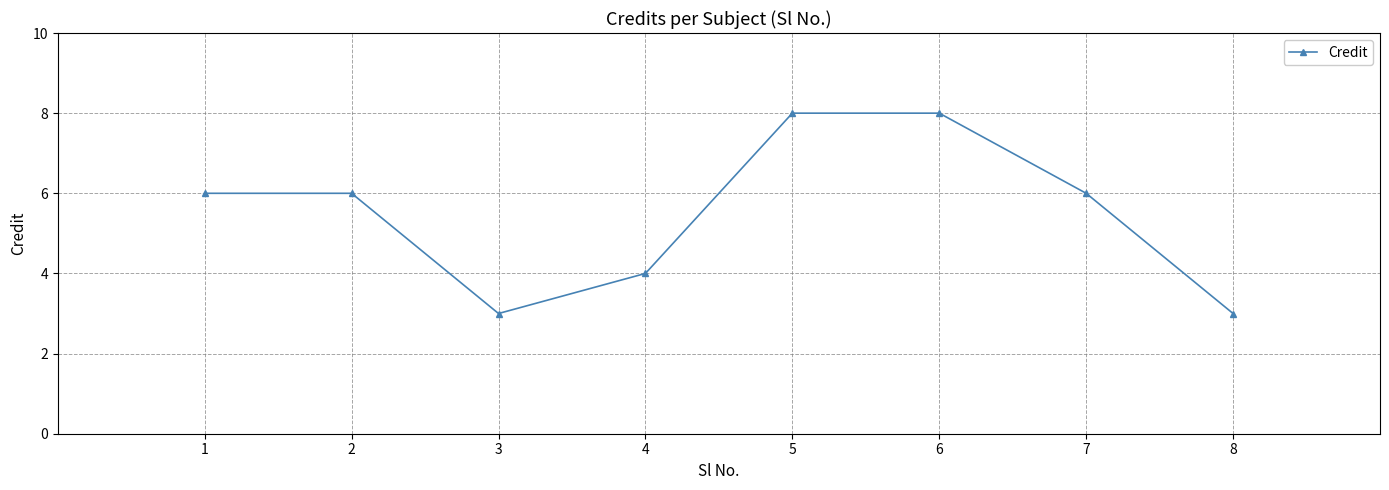

What is the ratio of the value at 8 to the value at 3?

1.0